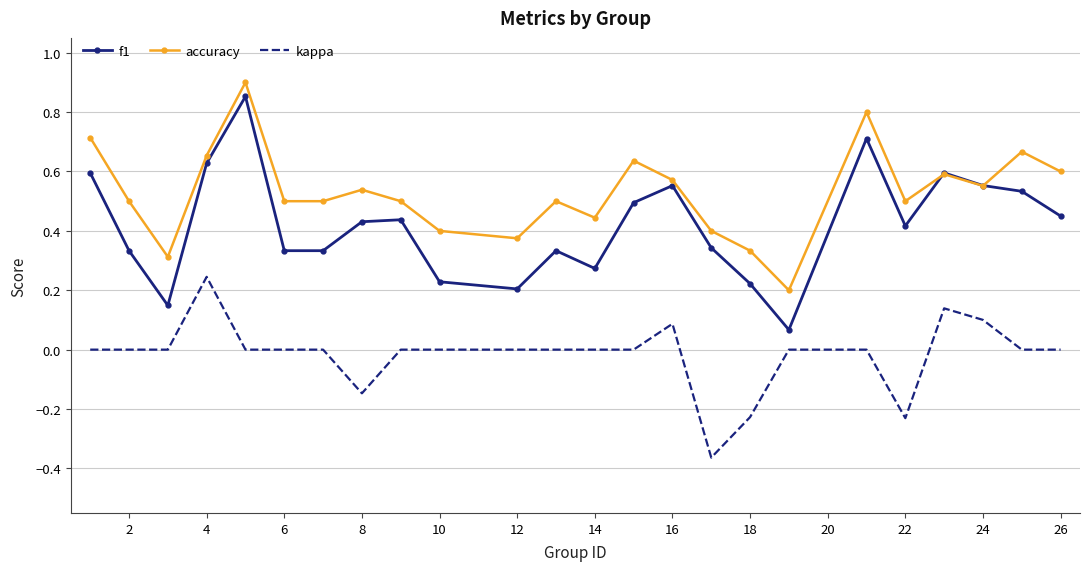

True or false: accuracy and kappa intersect in this chart.

False